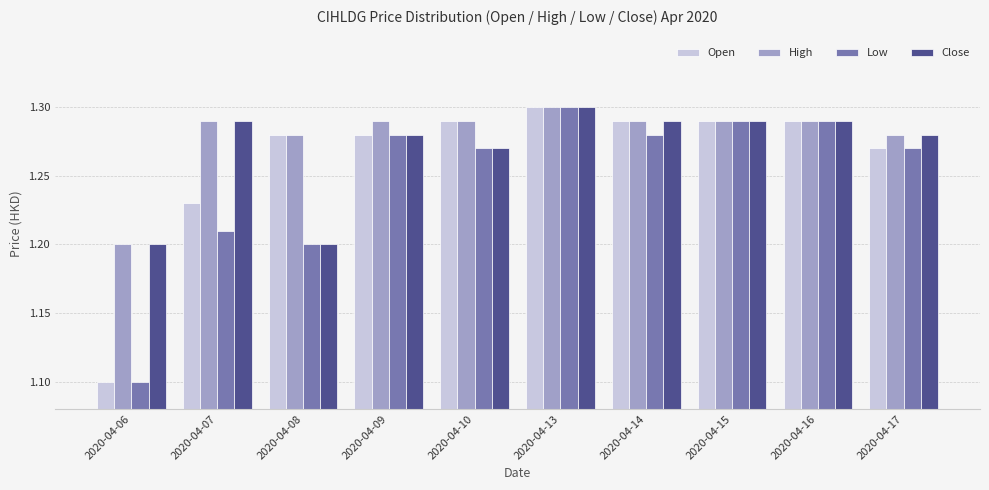

How many bars are there in each group?

4